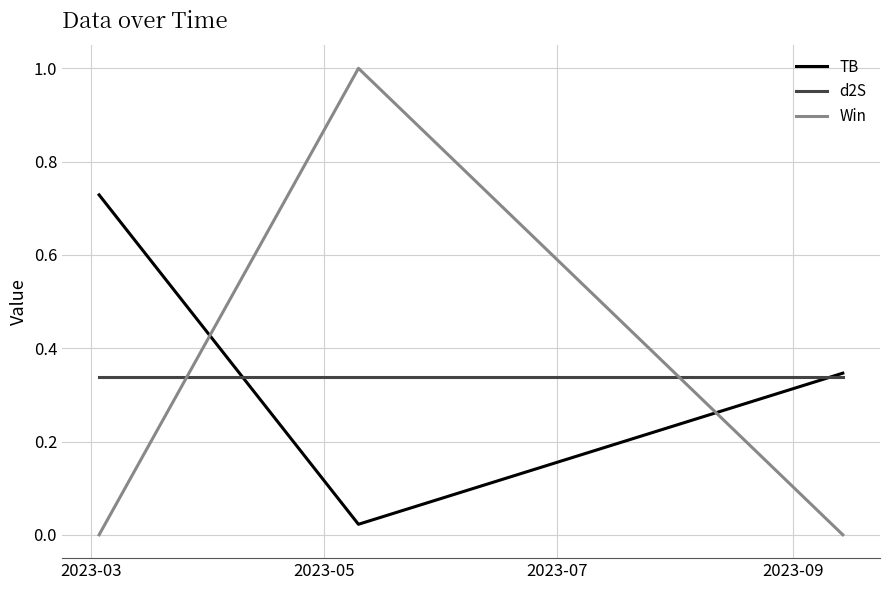

What are all the series names shown in the legend?

TB, d2S, Win